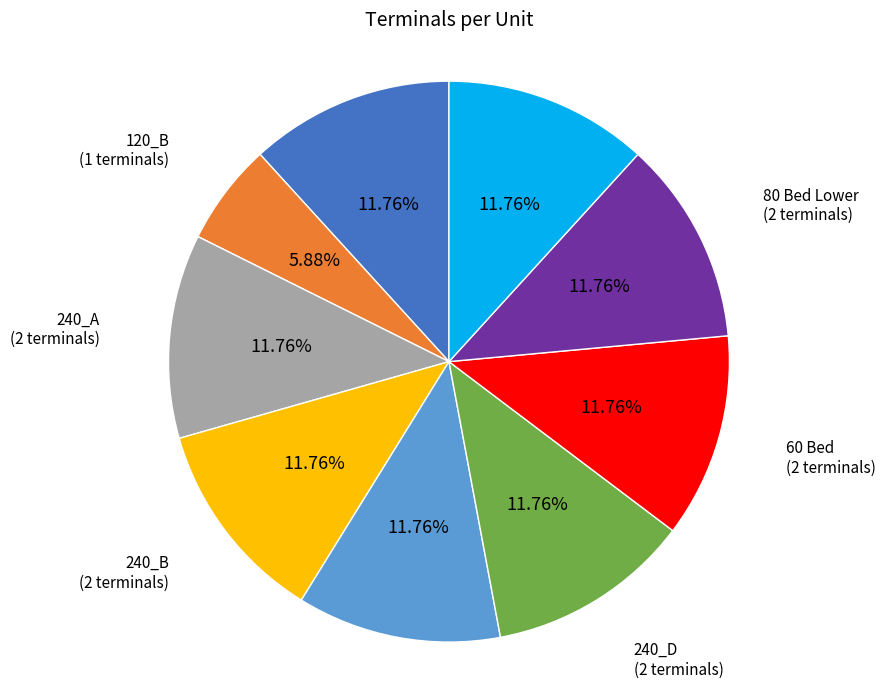

Is it true that 120_B is 6% of the pie?

True